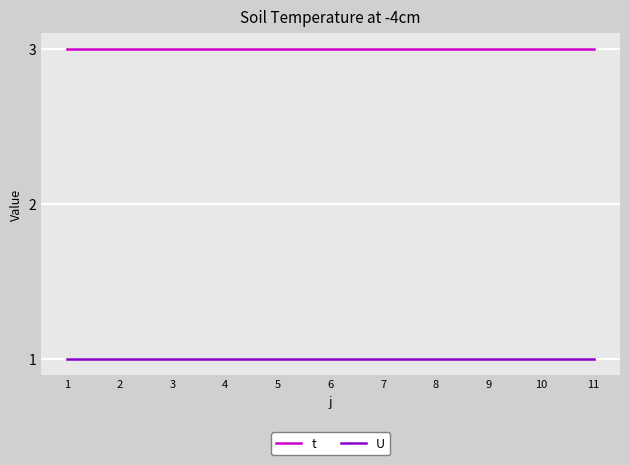

Reading right to left, list all the values displayed in this chart.

t: 3	3	3	3	3	3	3	3	3	3	3
U: 1	1	1	1	1	1	1	1	1	1	1